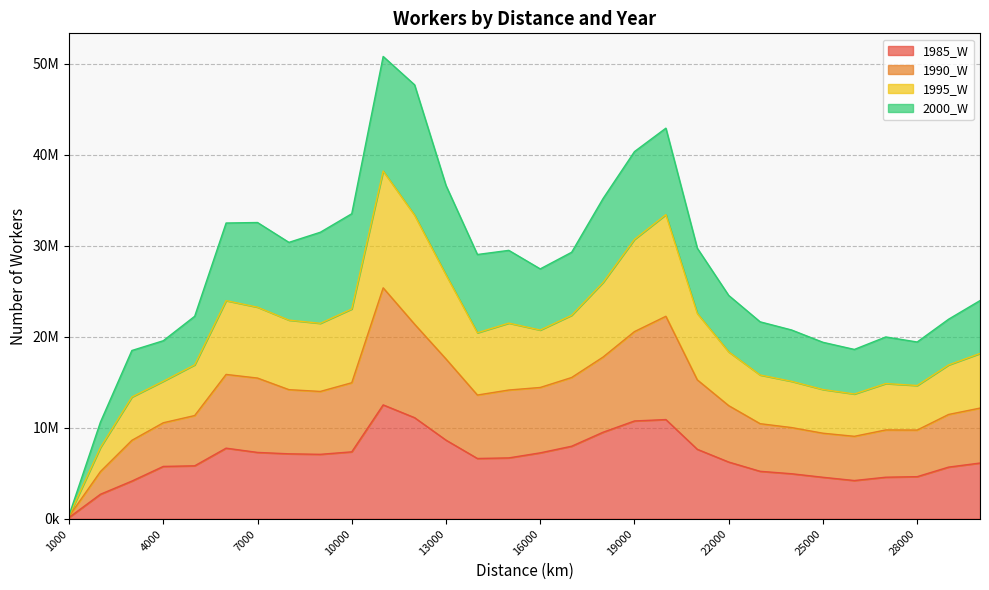

At which category is the sum across all series the highest?

11000